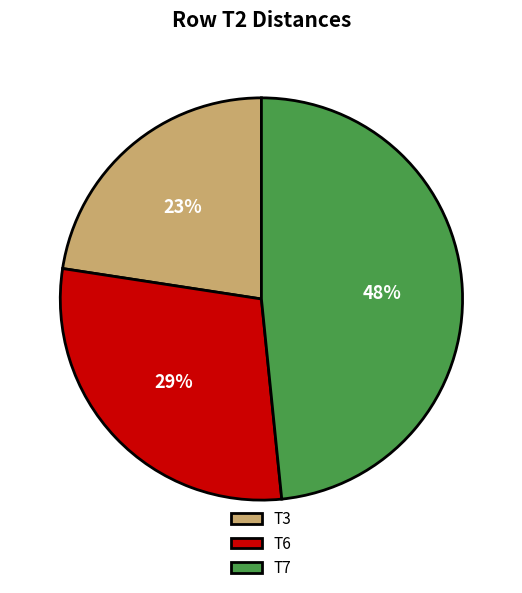

Does T3 account for over 50% of the chart?

No